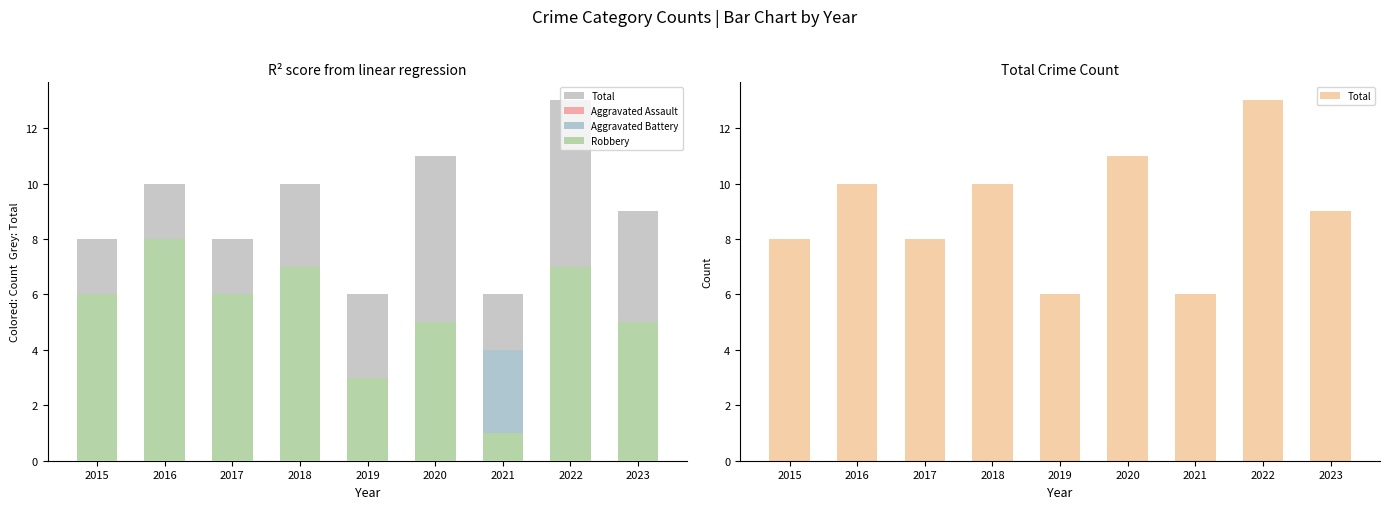

Which series has the largest total across all categories?

Total